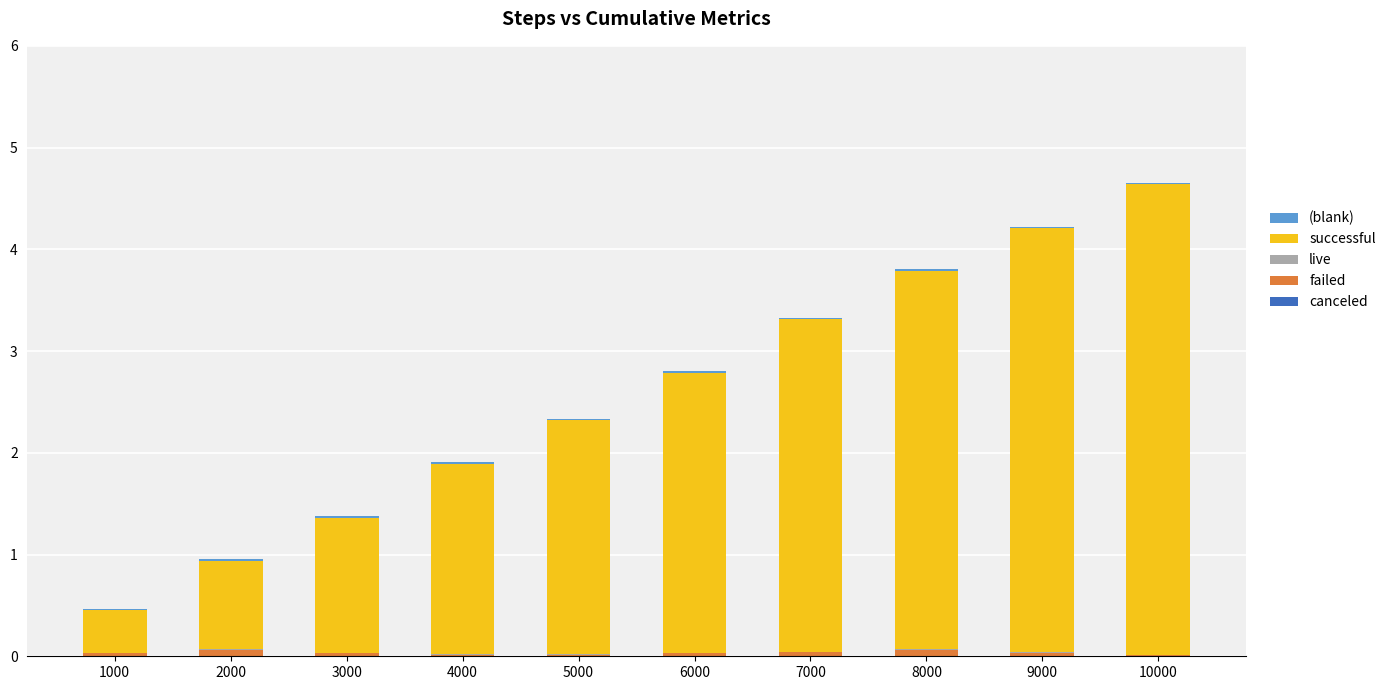

The value of failed at 7000 is 0.0. True or false?

True